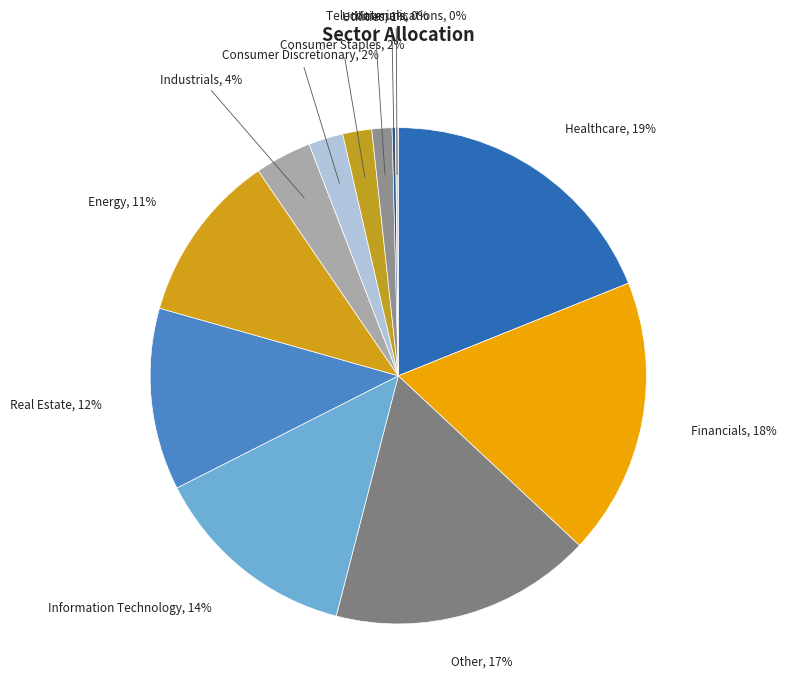

Which category has the biggest portion of the pie?

Healthcare